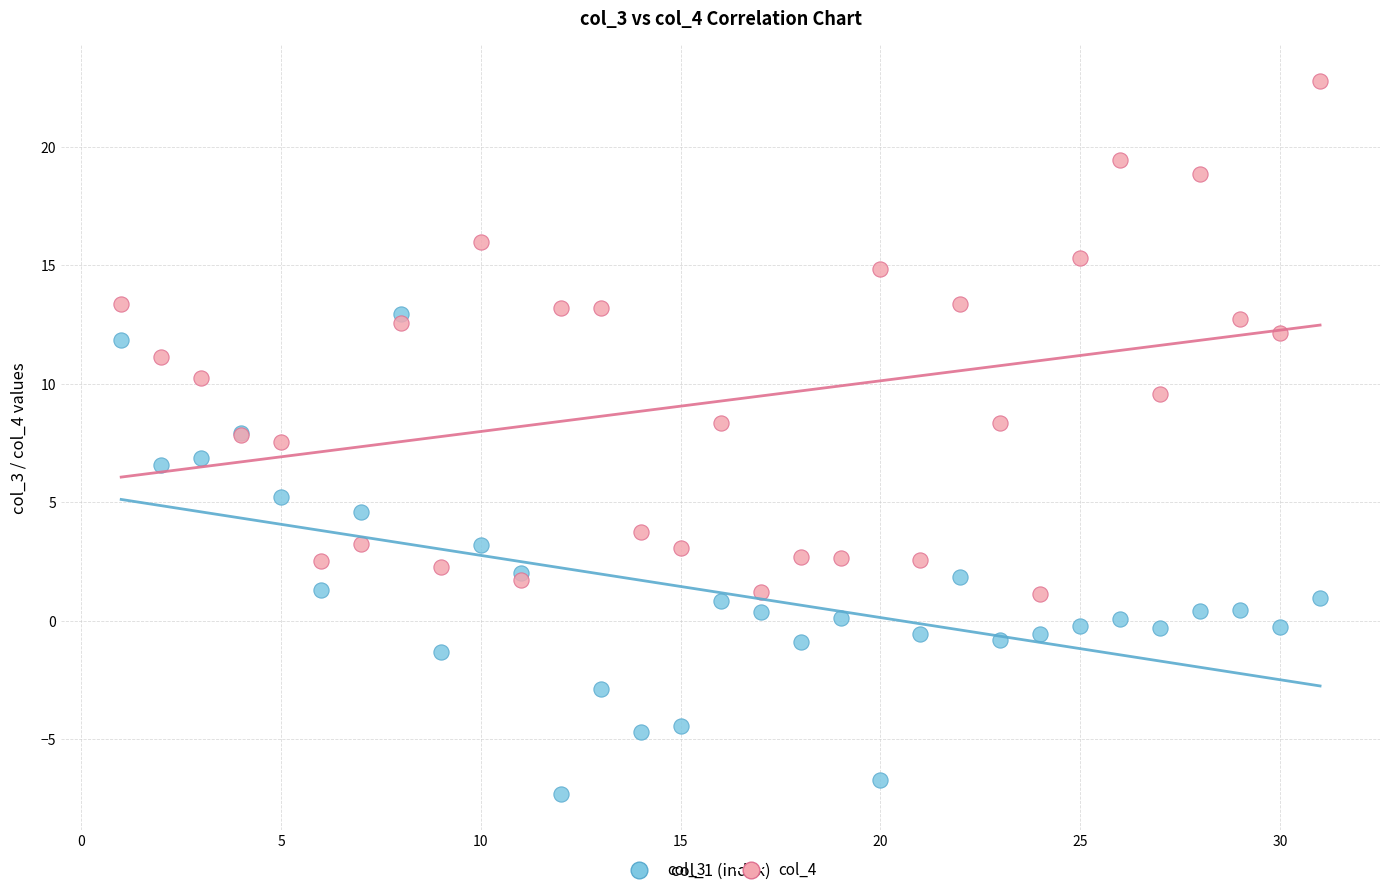

Which series contains the lowest Y value?

col_3